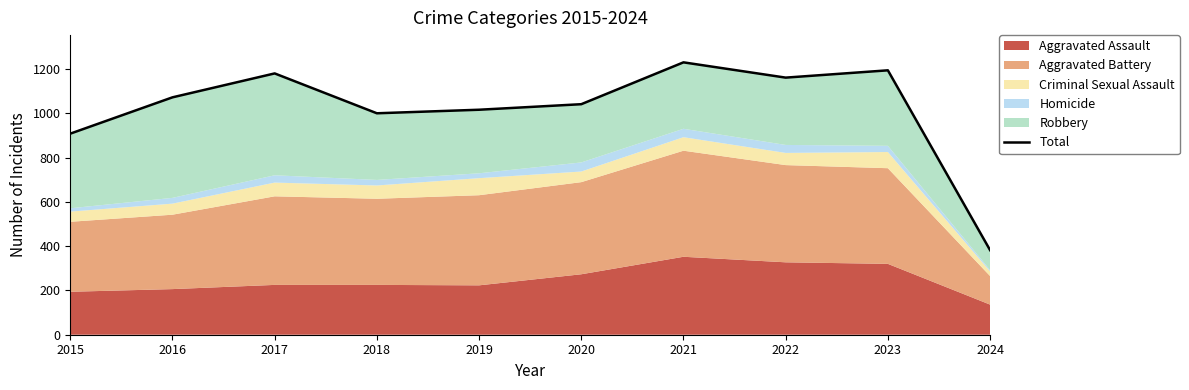

What is the change in value from 2017 to 2024?

-798